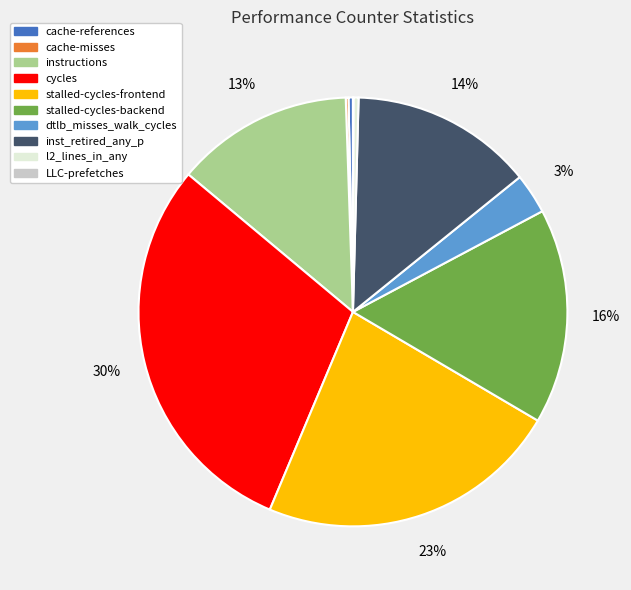

To the nearest percent, what is the difference between the cycles and dtlb_misses_walk_cycles slice percentages?

27%